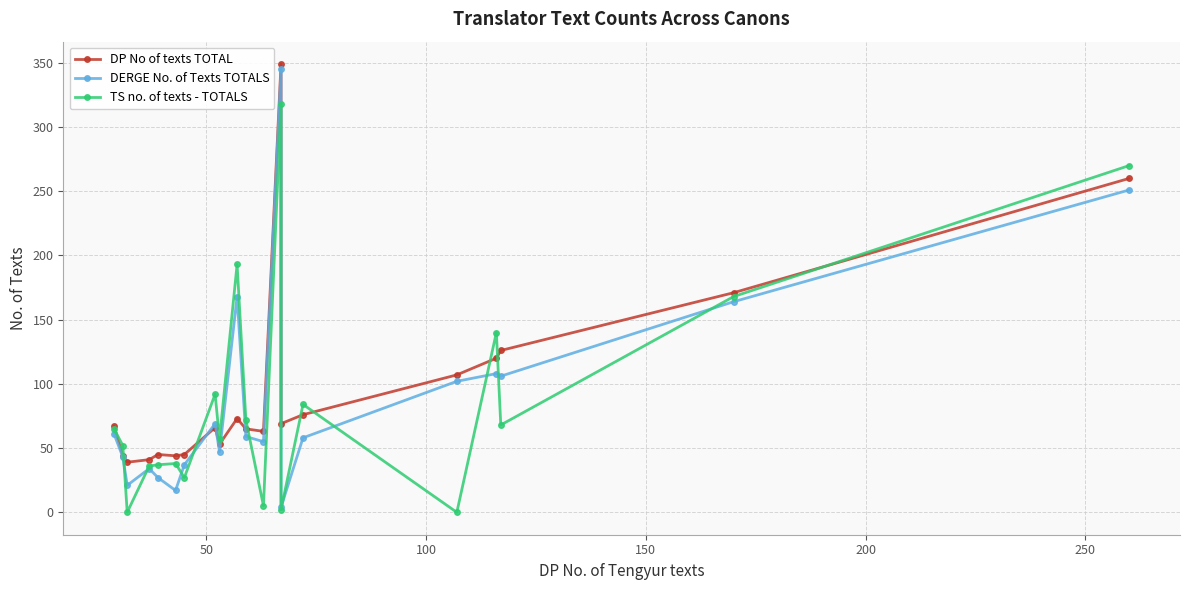

What are all the series names shown in the legend?

DP No of texts TOTAL, DERGE No. of Texts TOTALS, TS no. of texts - TOTALS